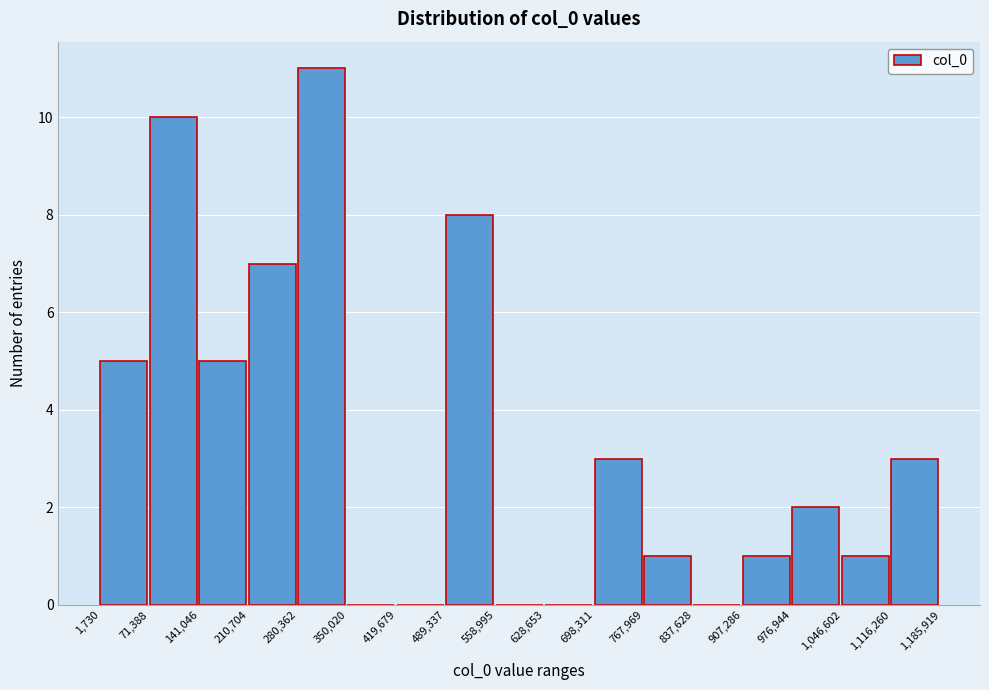

Over which range of the x-axis is the bar tallest?

280,362 to 350,020